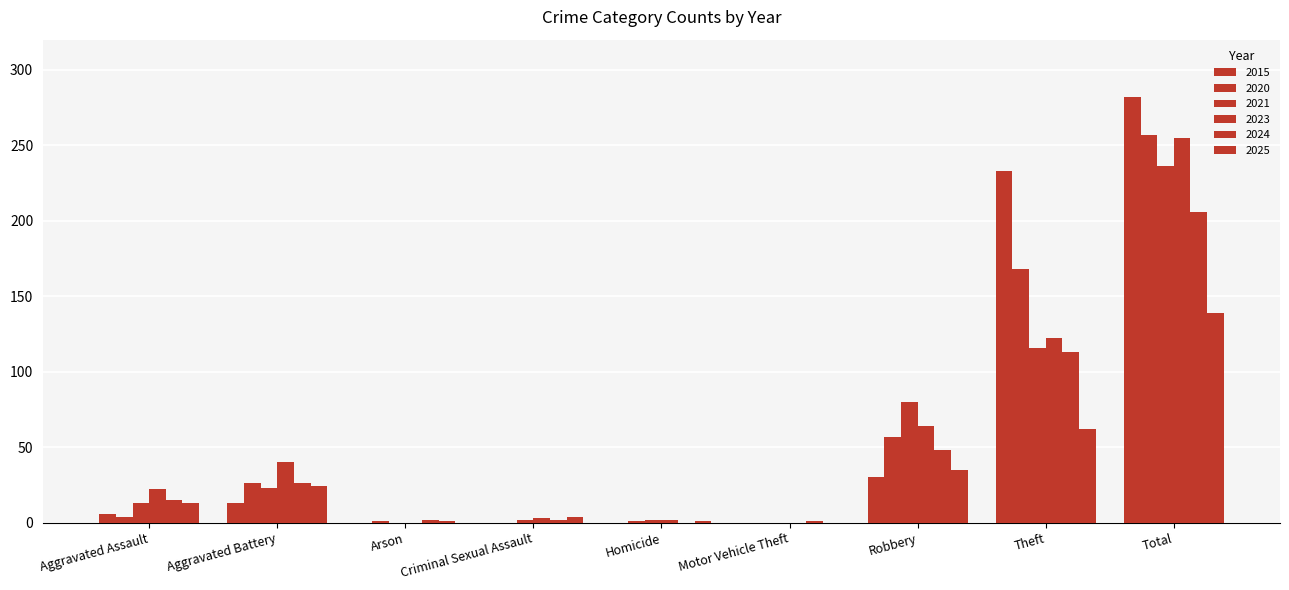

The value of 2025 at Theft is 62. True or false?

True